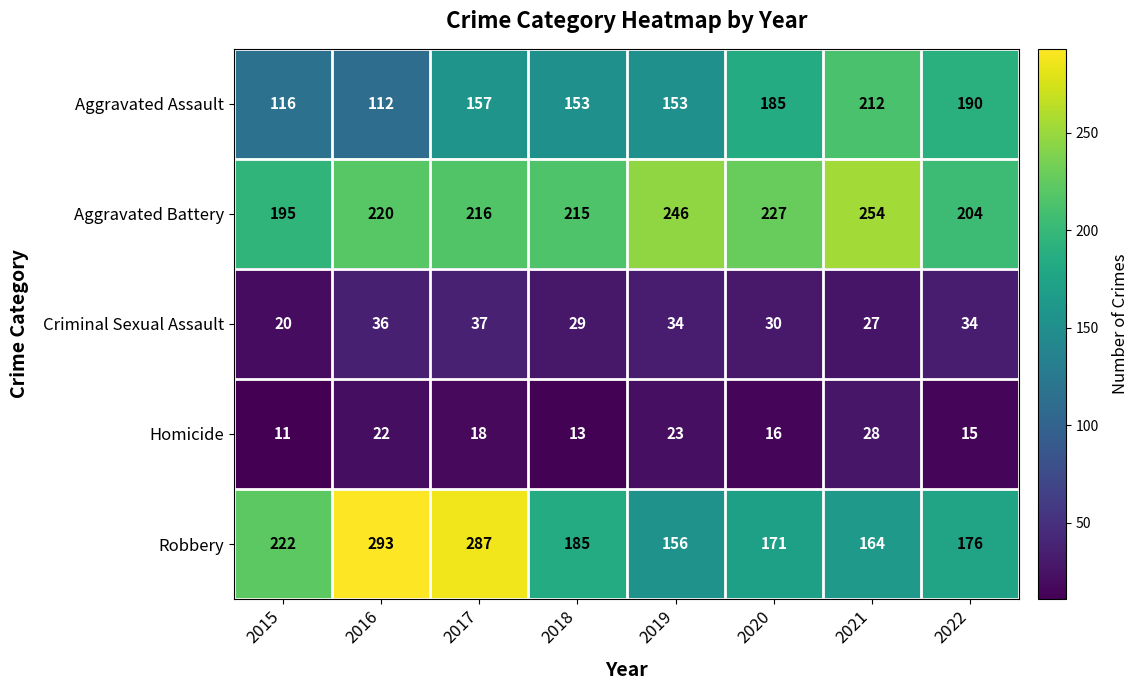

True or false: Robbery has a value of 394 at 2017.

False